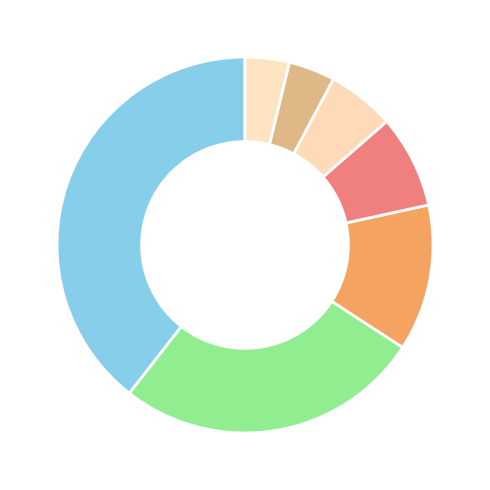

Rank the categories by value from highest to lowest.

Party 2, Party 9, Party 11, Party 12, Party 7, Party 8, Party 1